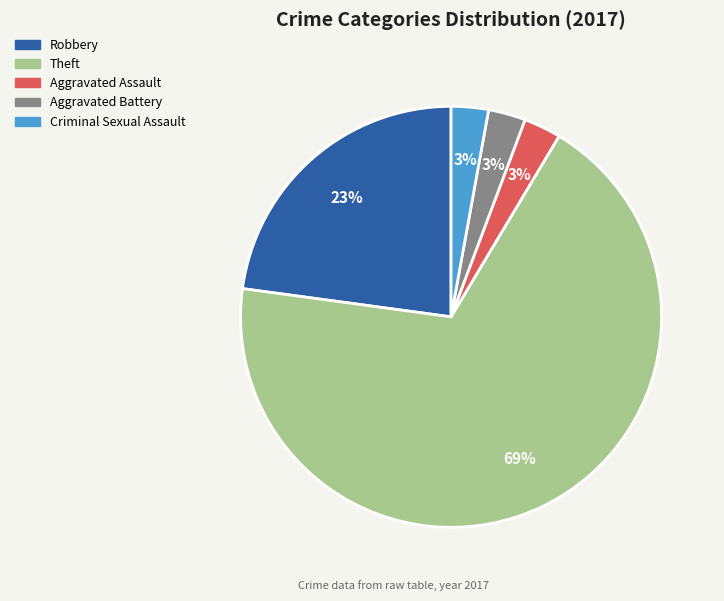

Which has a higher value, Criminal Sexual Assault or Robbery?

Robbery